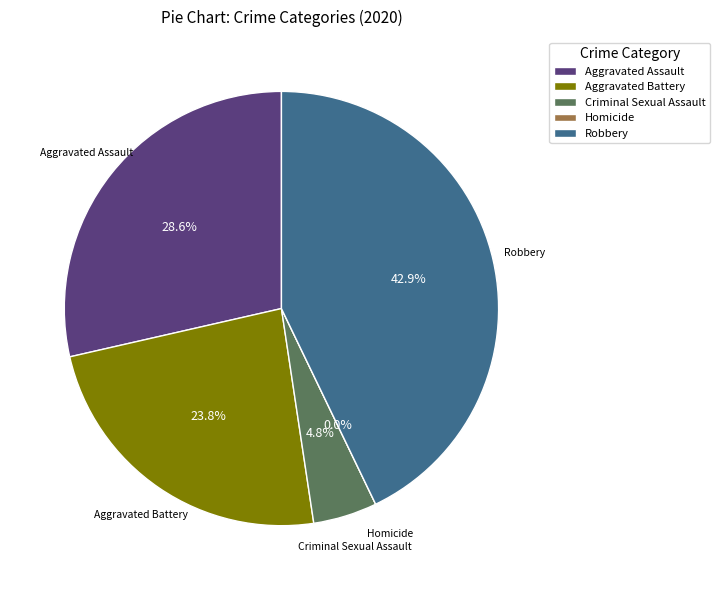

To the nearest percent, what percentage of the pie is Criminal Sexual Assault?

5%